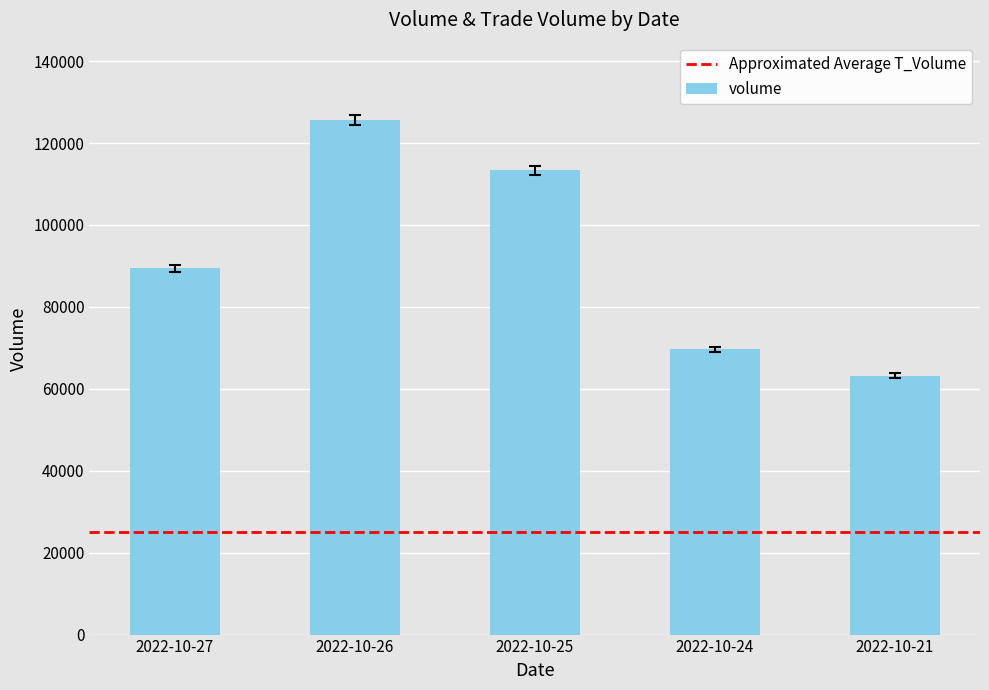

Reading right to left, transcribe all the data shown in this chart.

2022-10-21=63169	2022-10-24=69610	2022-10-25=113323	2022-10-26=125656	2022-10-27=89423